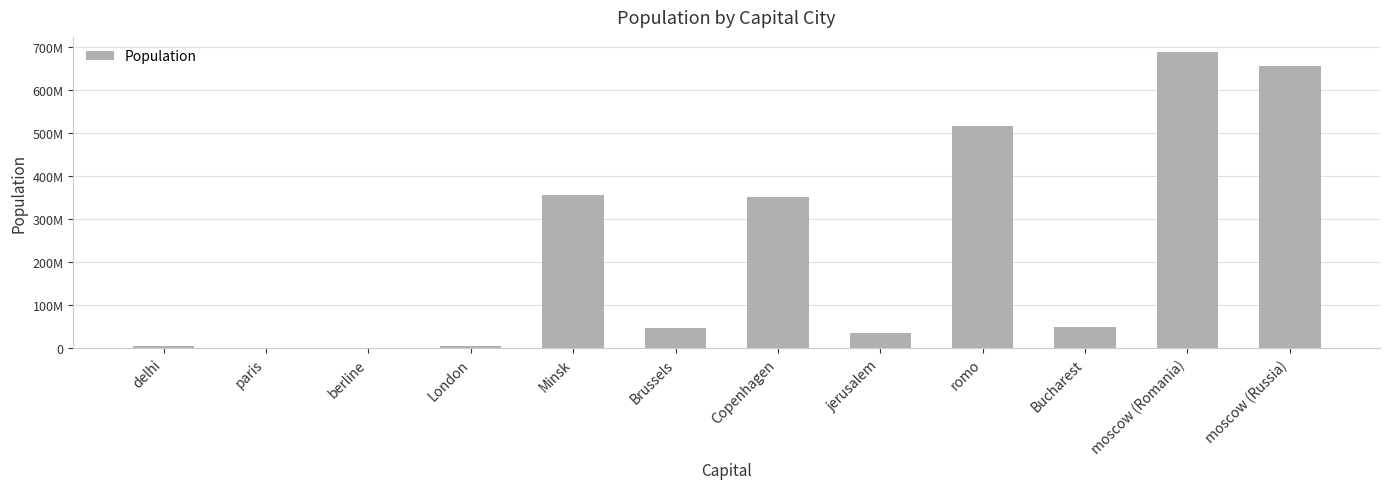

The value at London is 5446511. True or false?

True